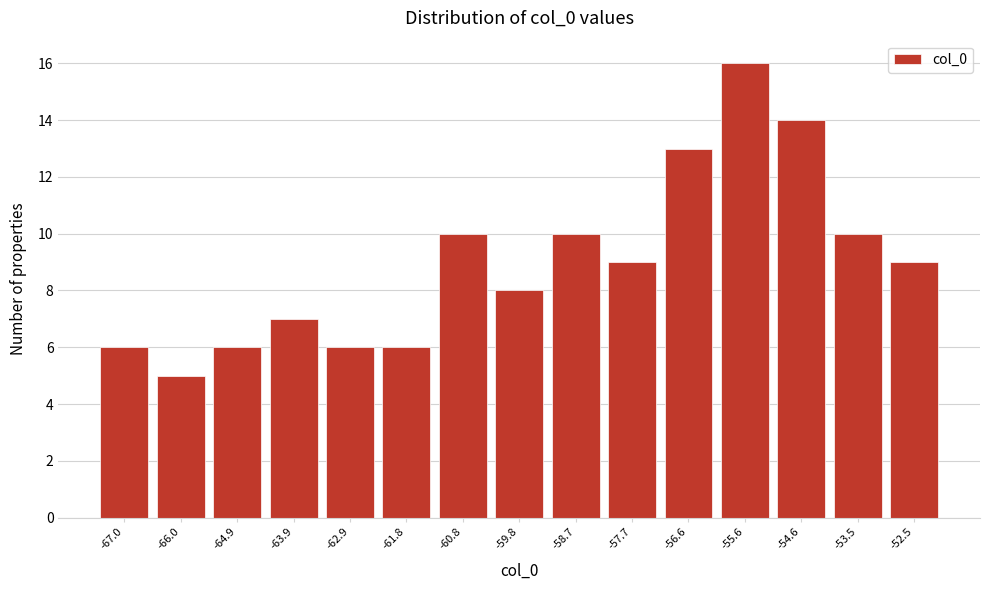

What is the height of the bar covering -63.4 to -62.4 on the x-axis? Neither the bar edges nor the heights are printed on the chart, so give them approximately, as read against the axes.

6